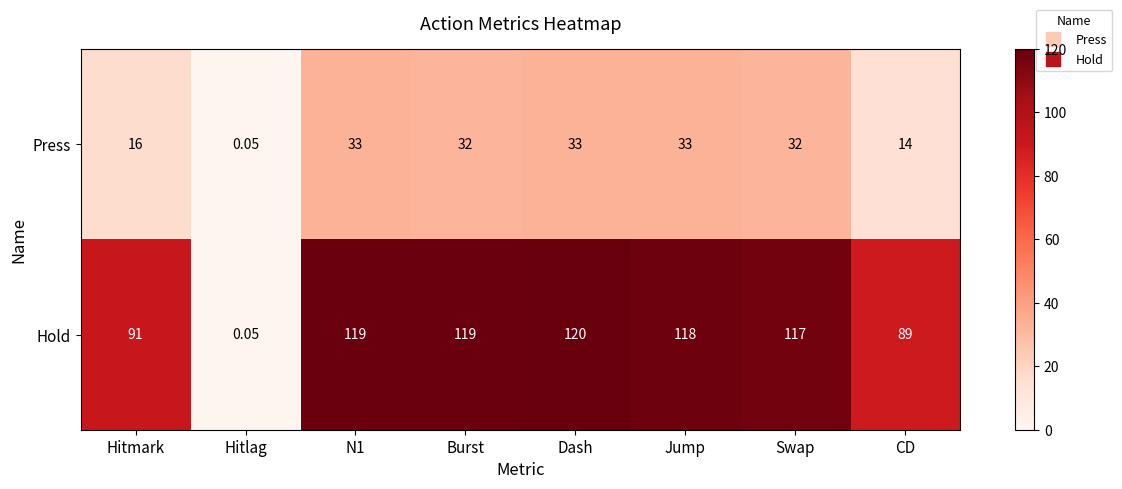

At which category does the chart reach its minimum across all series?

Hitlag